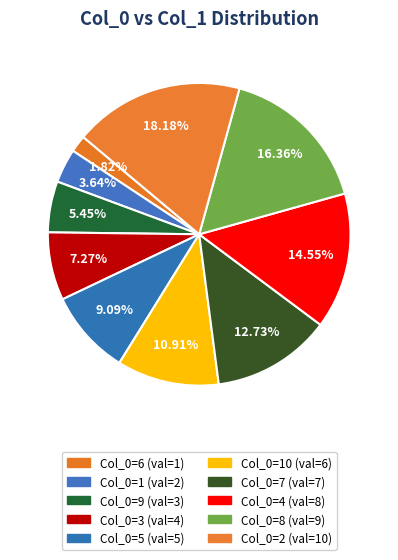

To the nearest percent, what is the average slice percentage?

10%